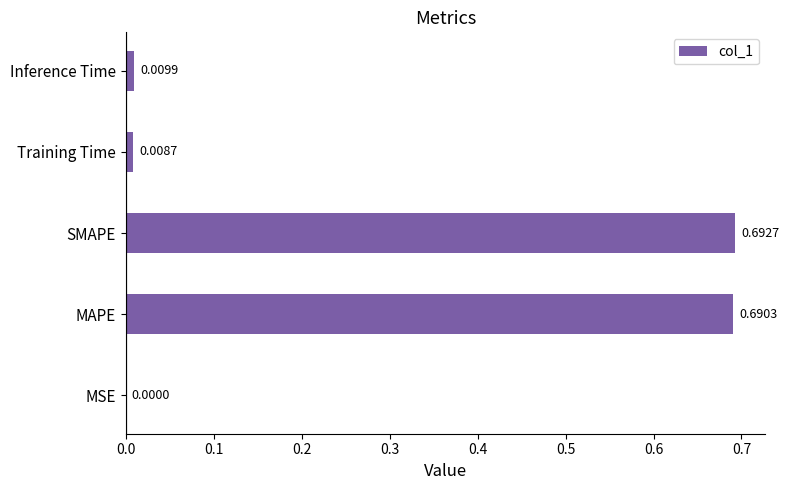

Between MSE and Inference Time, which is larger?

Inference Time